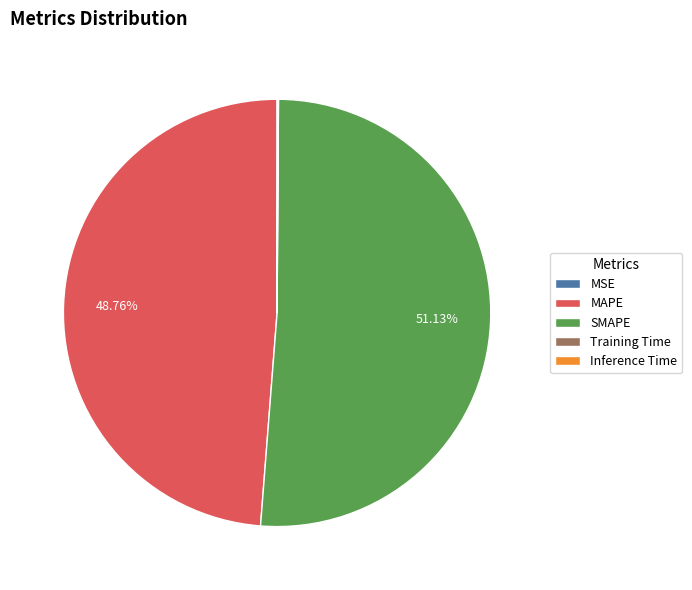

Which slice represents more than half of the pie?

SMAPE